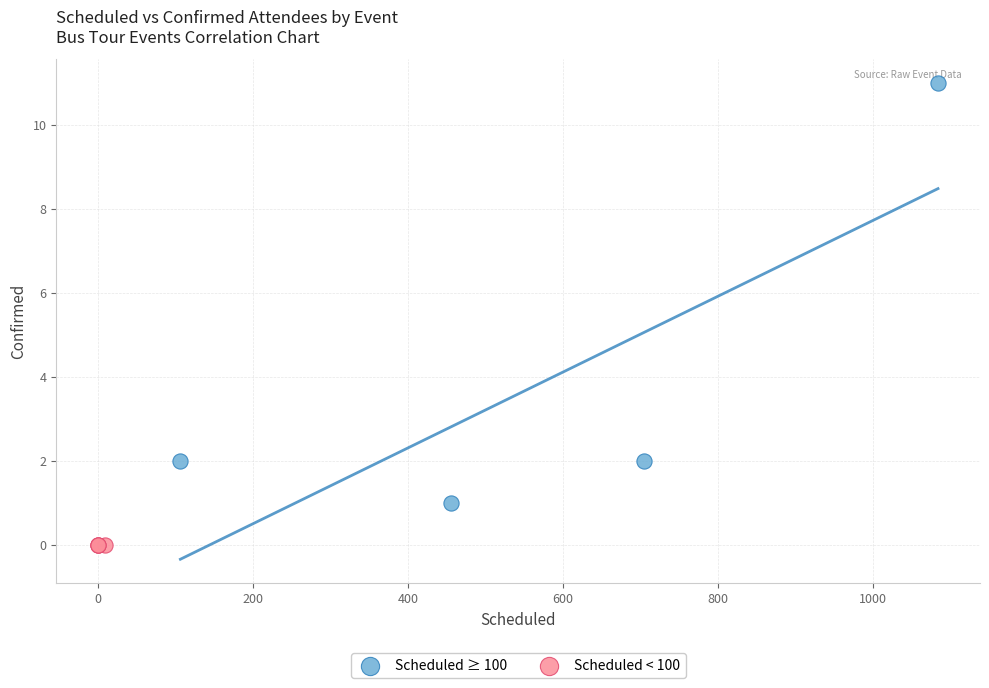

Which series contains the highest Y value?

Scheduled ≥ 100